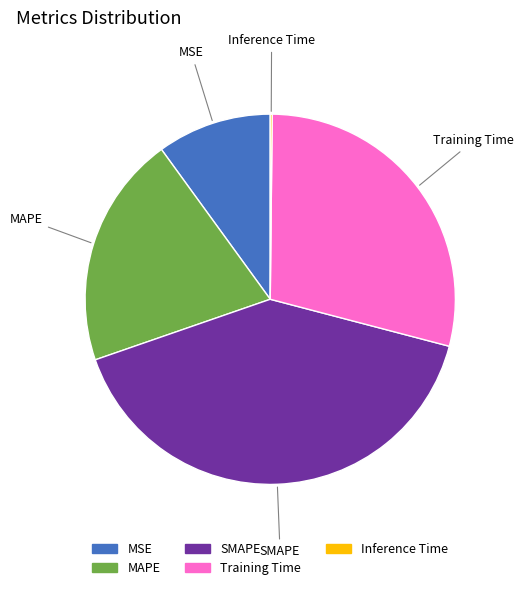

Is MAPE the majority of the pie?

No